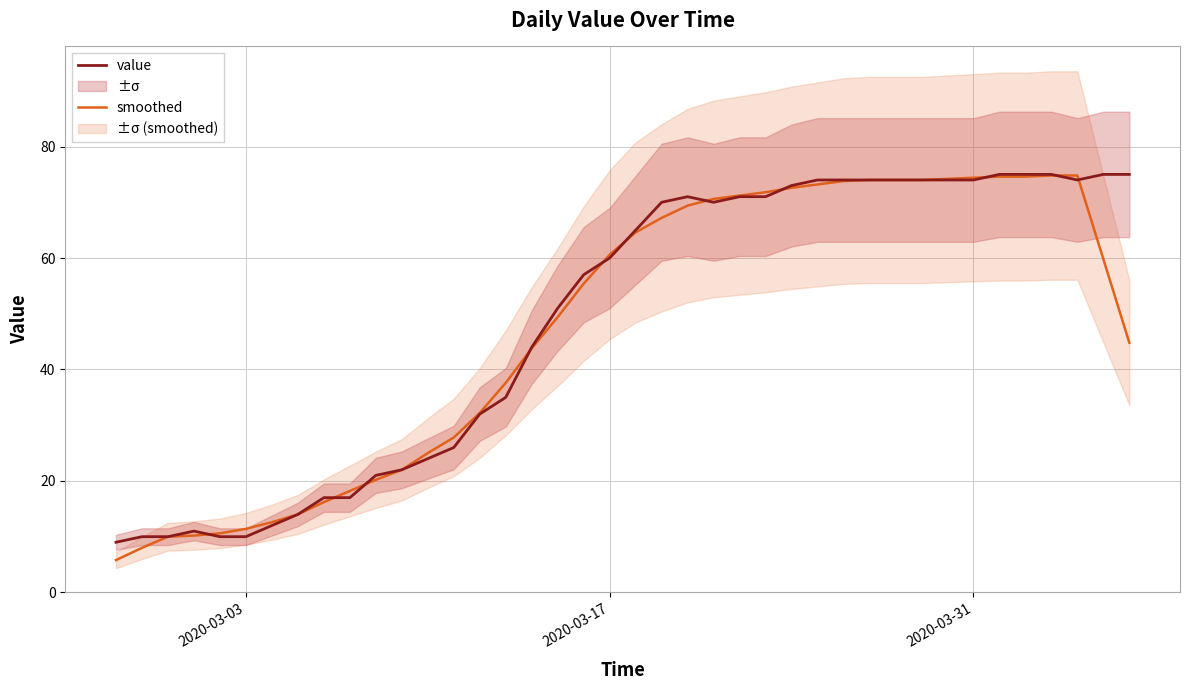

The value of smoothed at 2020-03-17 is 101.0. True or false?

False